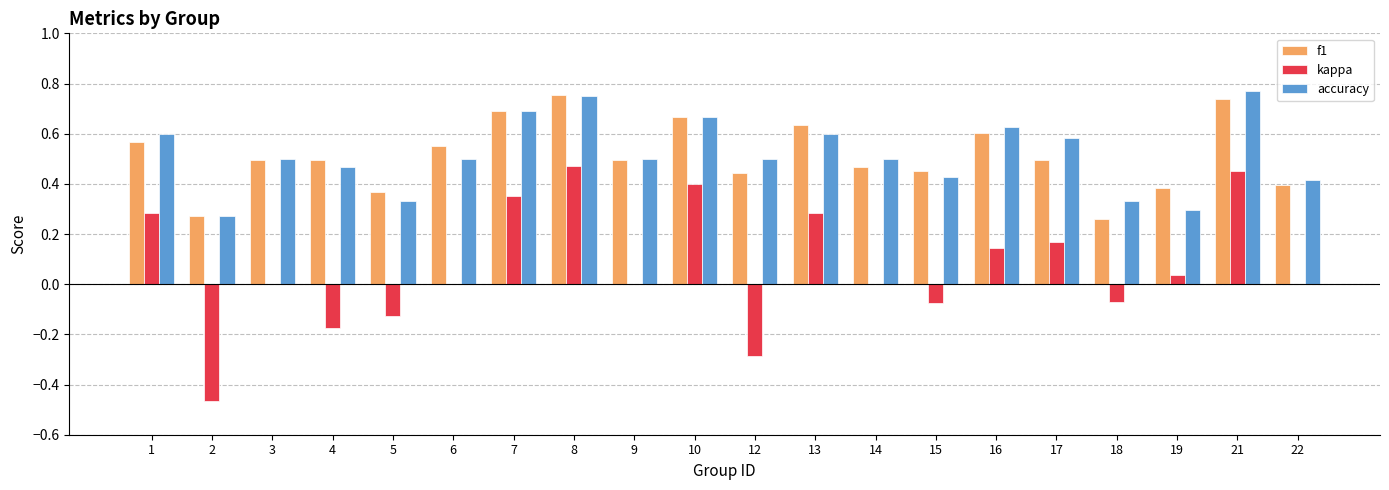

True or false: kappa has a value of 0.0 at 3.

True